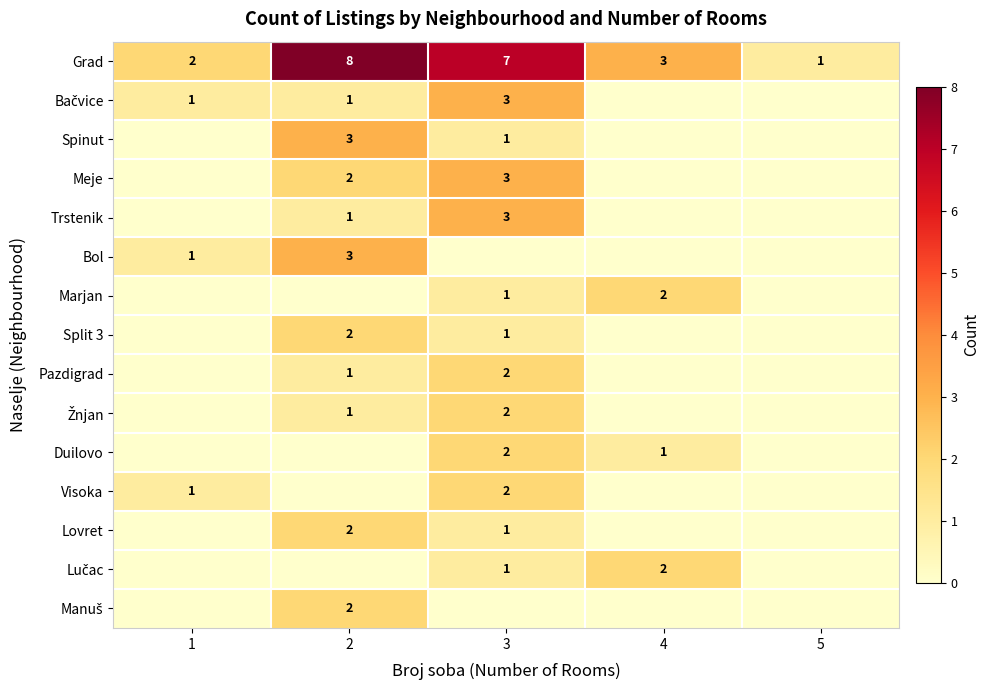

What is the difference between the maximum and minimum values in the Grad series?

7